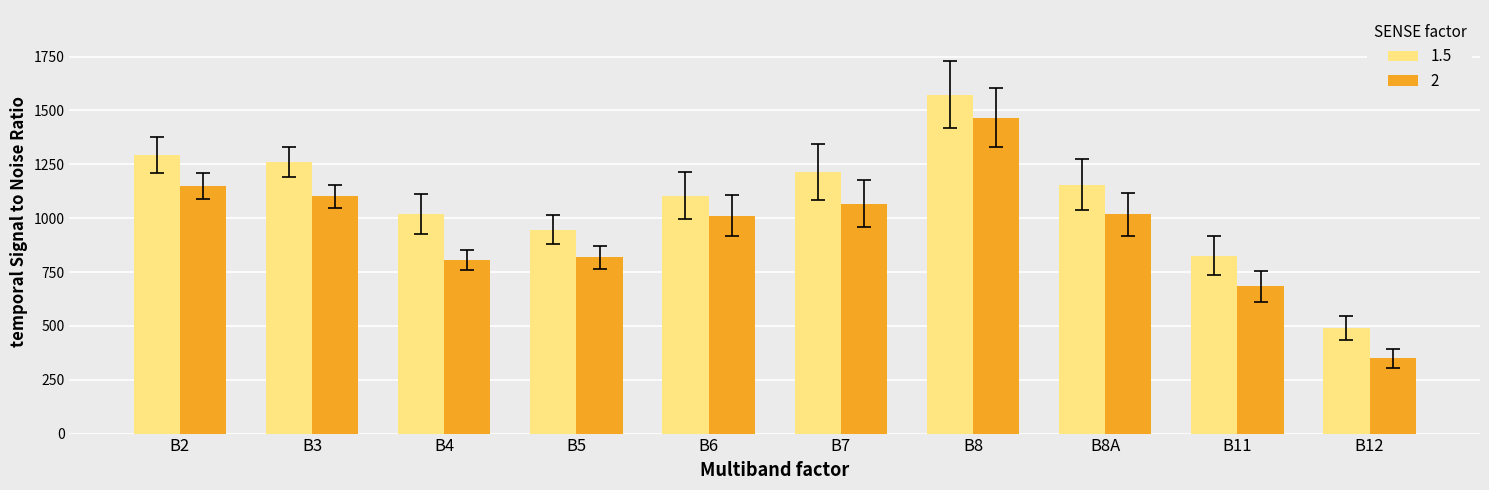

What is the maximum value for 2?

1467